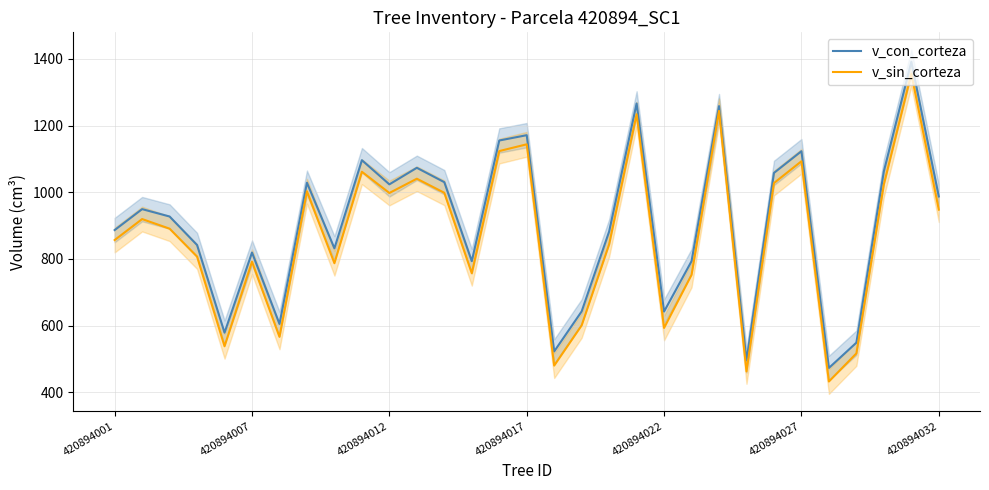

True or false: v_con_corteza and v_sin_corteza cross at least once.

False